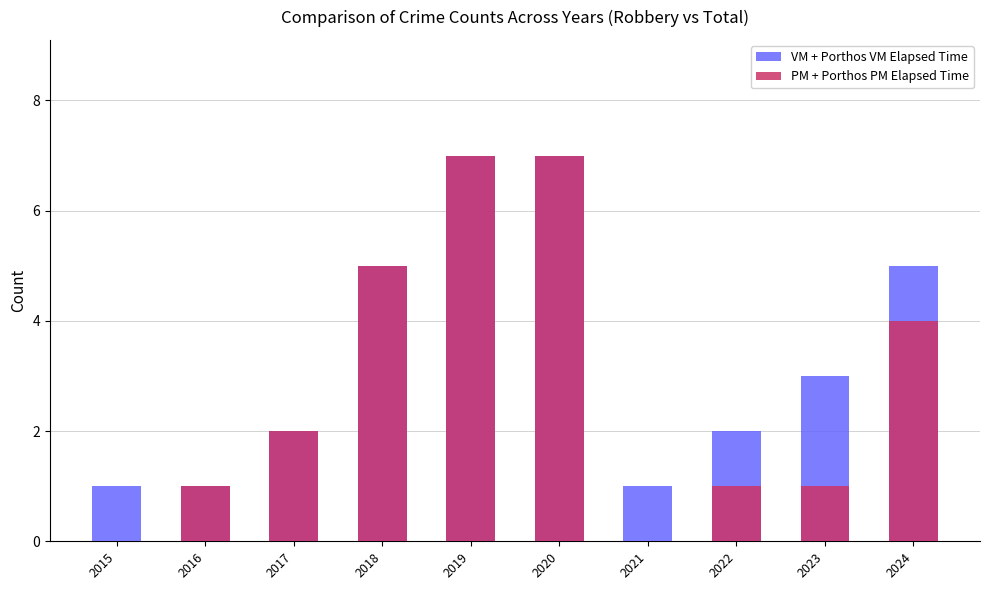

Reading left to right, extract all data points from this chart.

VM + Porthos VM Elapsed Time: 2015=1	2016=1	2017=2	2018=5	2019=7	2020=7	2021=1	2022=2	2023=3	2024=5
PM + Porthos PM Elapsed Time: 2015=0	2016=1	2017=2	2018=5	2019=7	2020=7	2021=0	2022=1	2023=1	2024=4